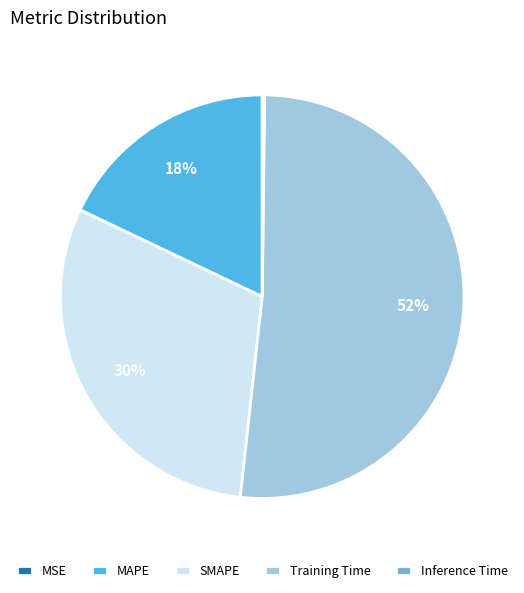

What is the largest slice in the pie chart?

Training Time